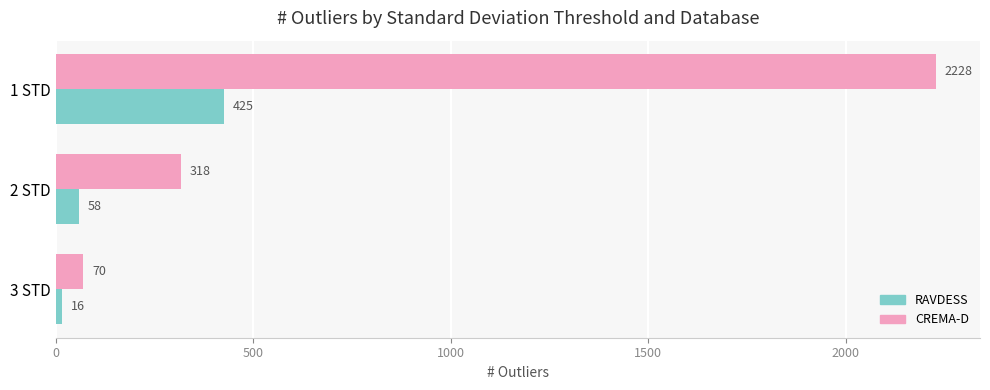

What is the difference between the maximum and minimum values in the RAVDESS series?

409